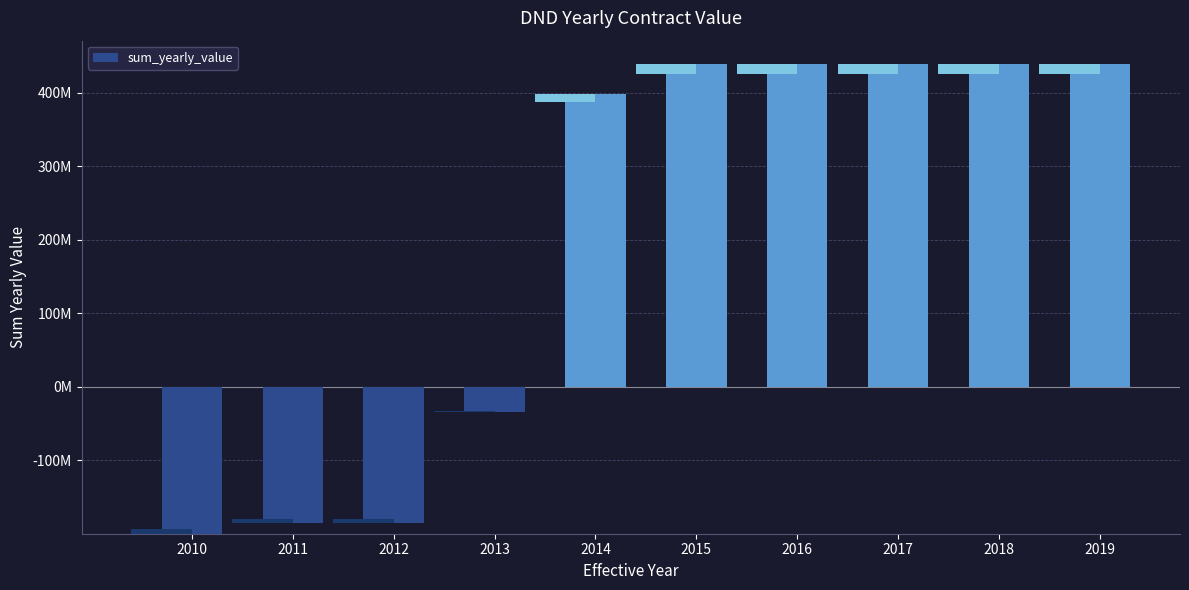

What is the value of the 5th bar from the left?

398846104.1